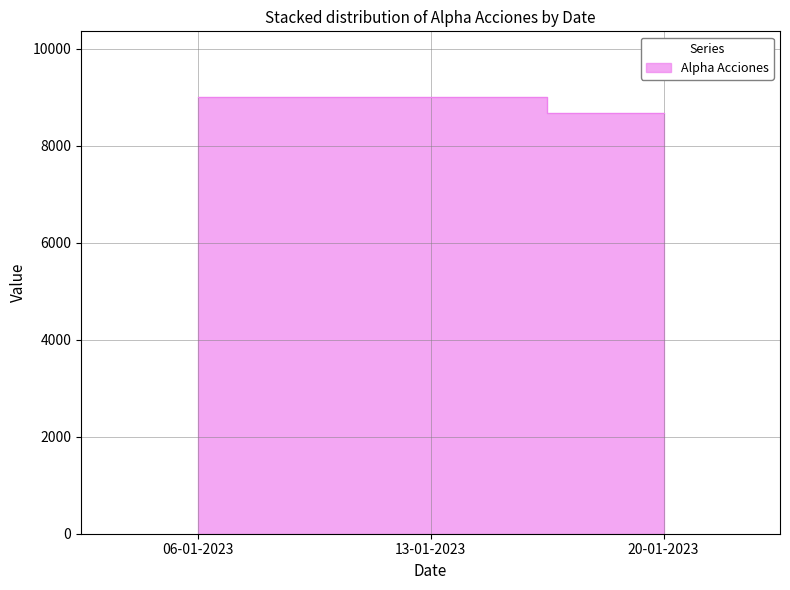

Reading right to left, list all the values displayed in this chart.

8680.1	9003.8	8994.4